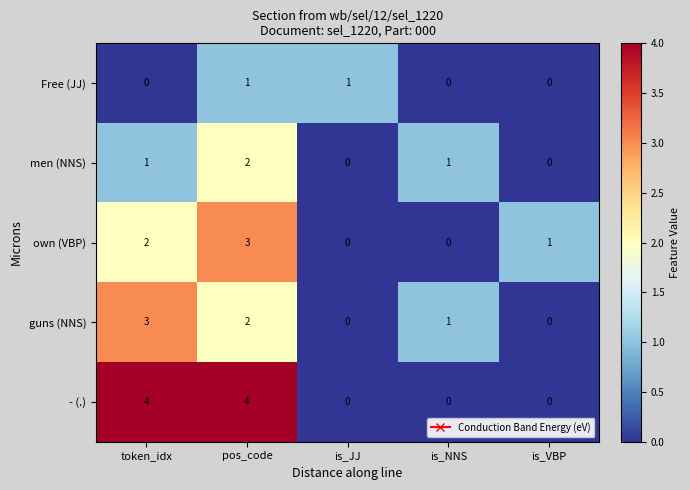

At which category is the sum across all series the highest?

pos_code